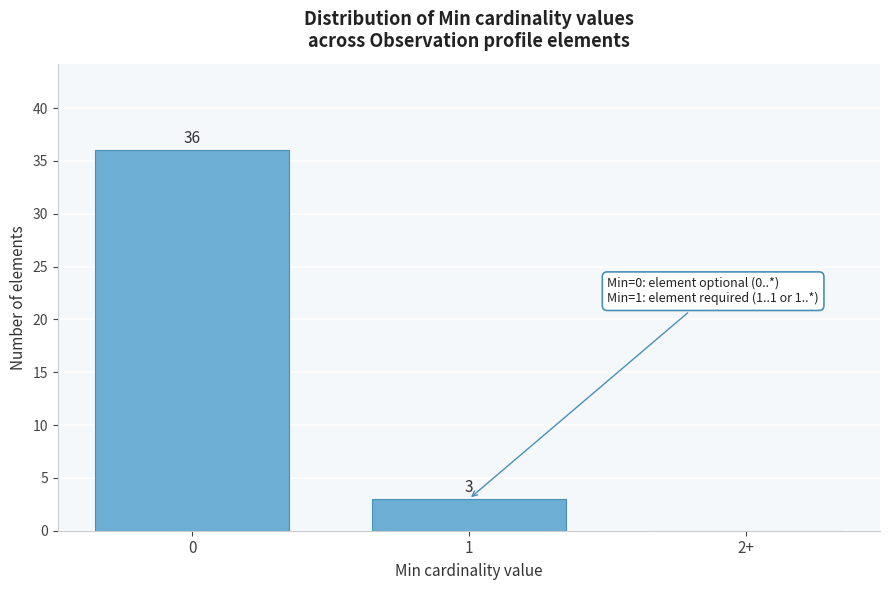

Reading left to right, extract all data points from this chart.

0=36	1=3	2+=0